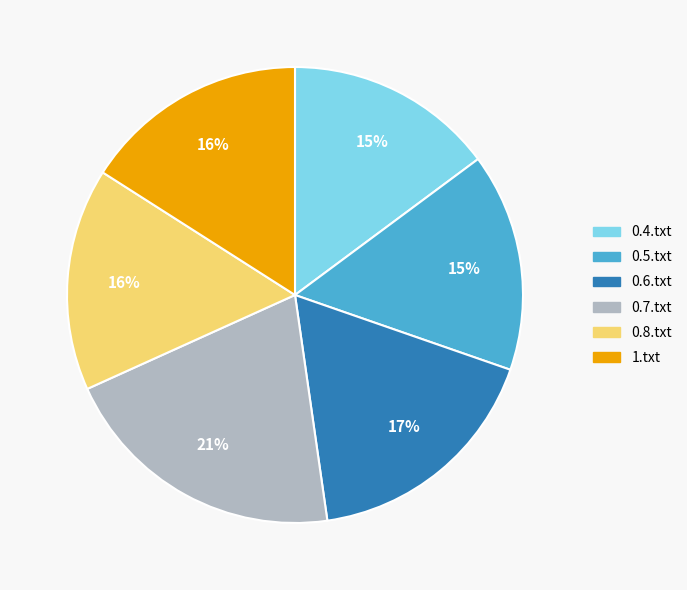

Is it true that 0.5.txt is 15% of the pie?

True